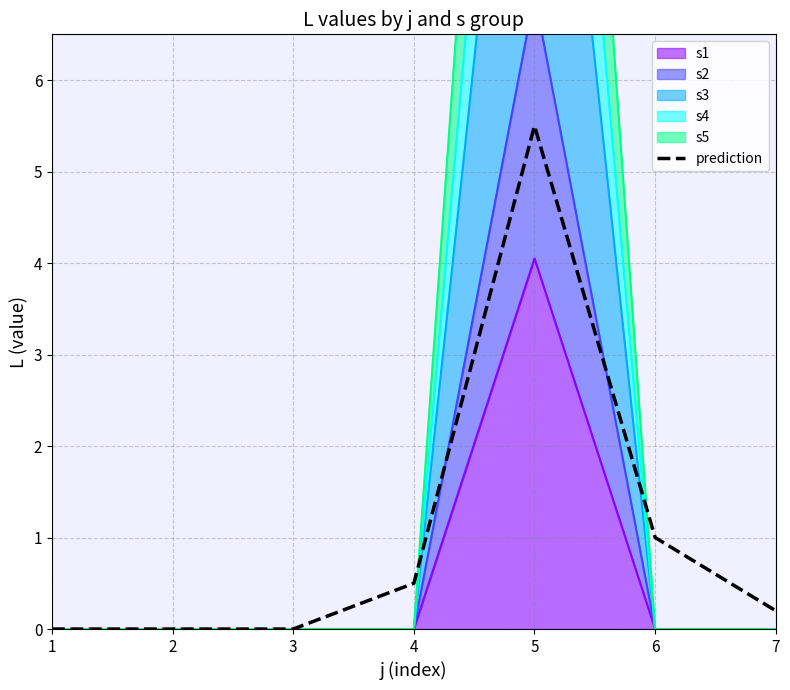

What is the change in value from 4 to 7?

-0.3